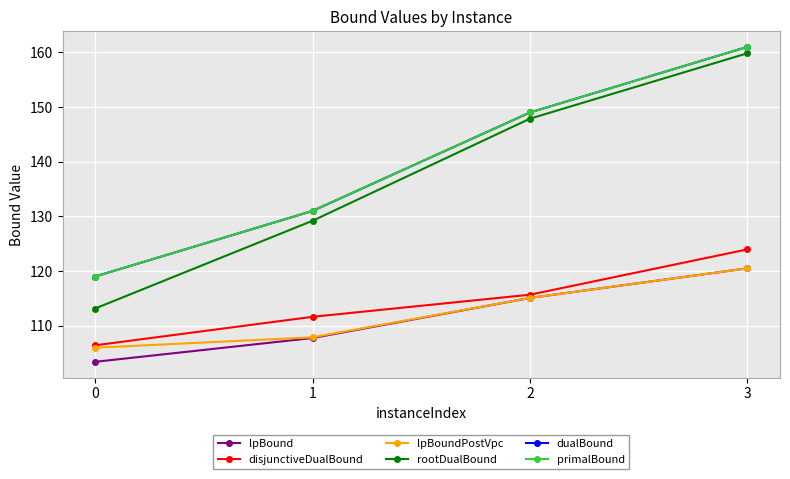

Rank the categories by dualBound value from lowest to highest.

0, 1, 2, 3